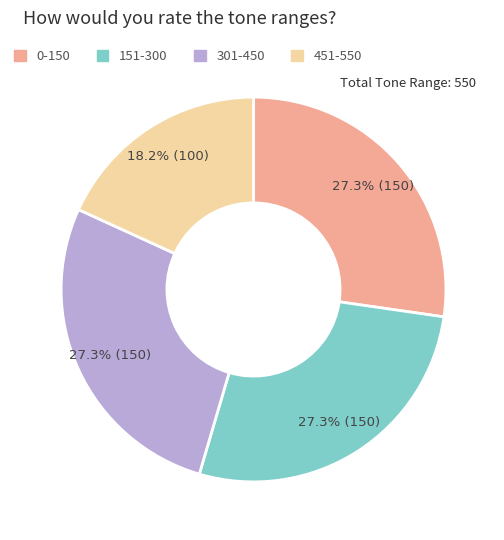

Does any single category account for the majority?

No